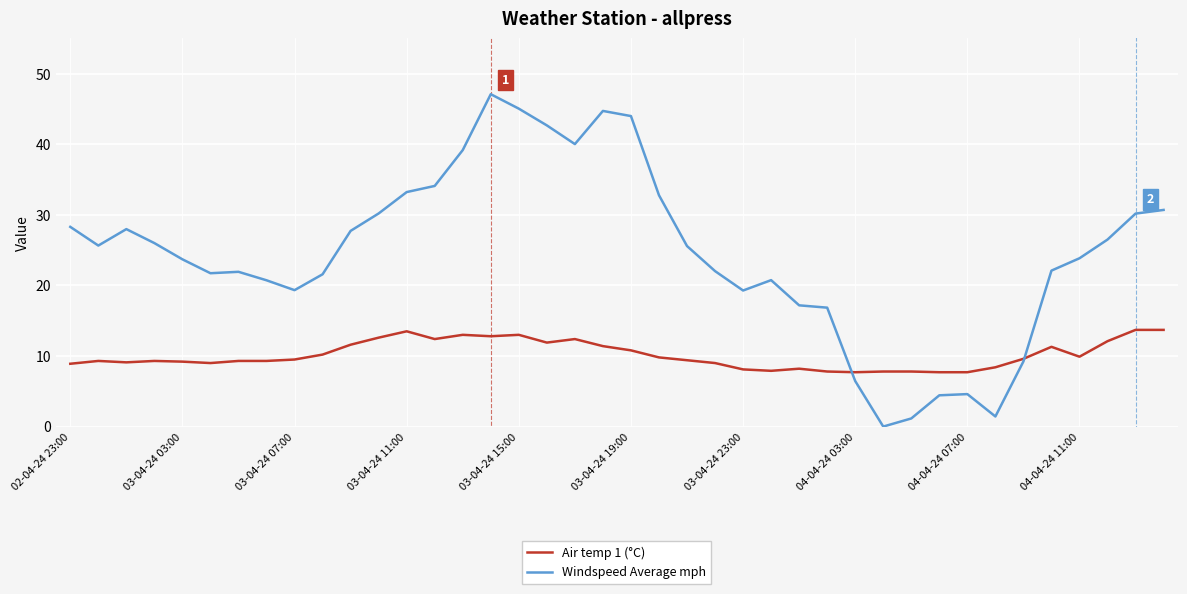

Rank the series by their maximum value, from lowest to highest.

Air temp 1 (°C), Windspeed Average mph